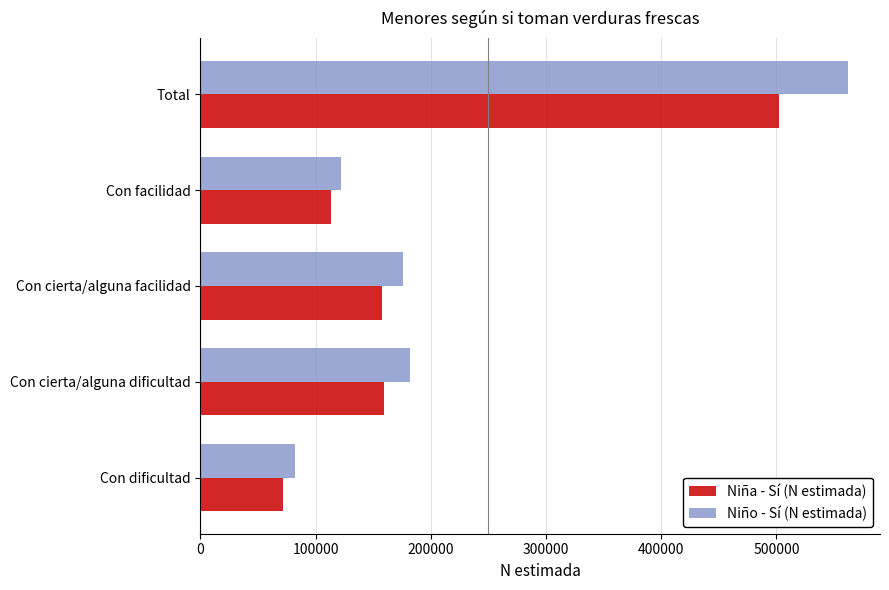

At which category is the sum across all series the highest?

Total